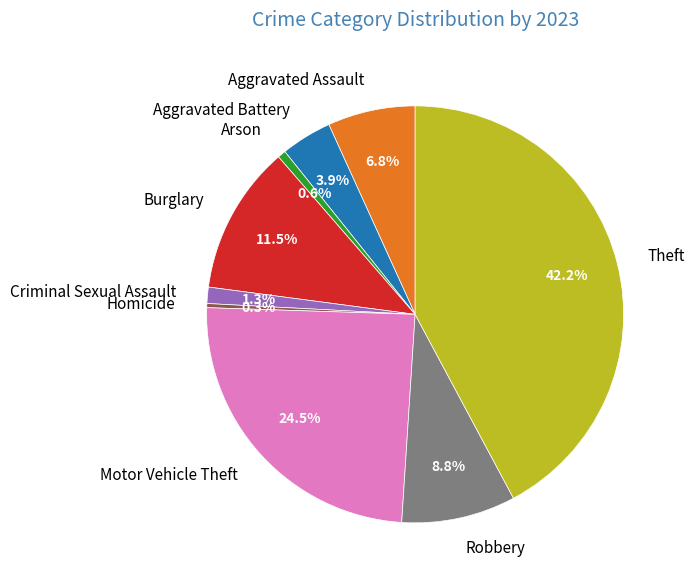

How many segments does this pie chart have?

9